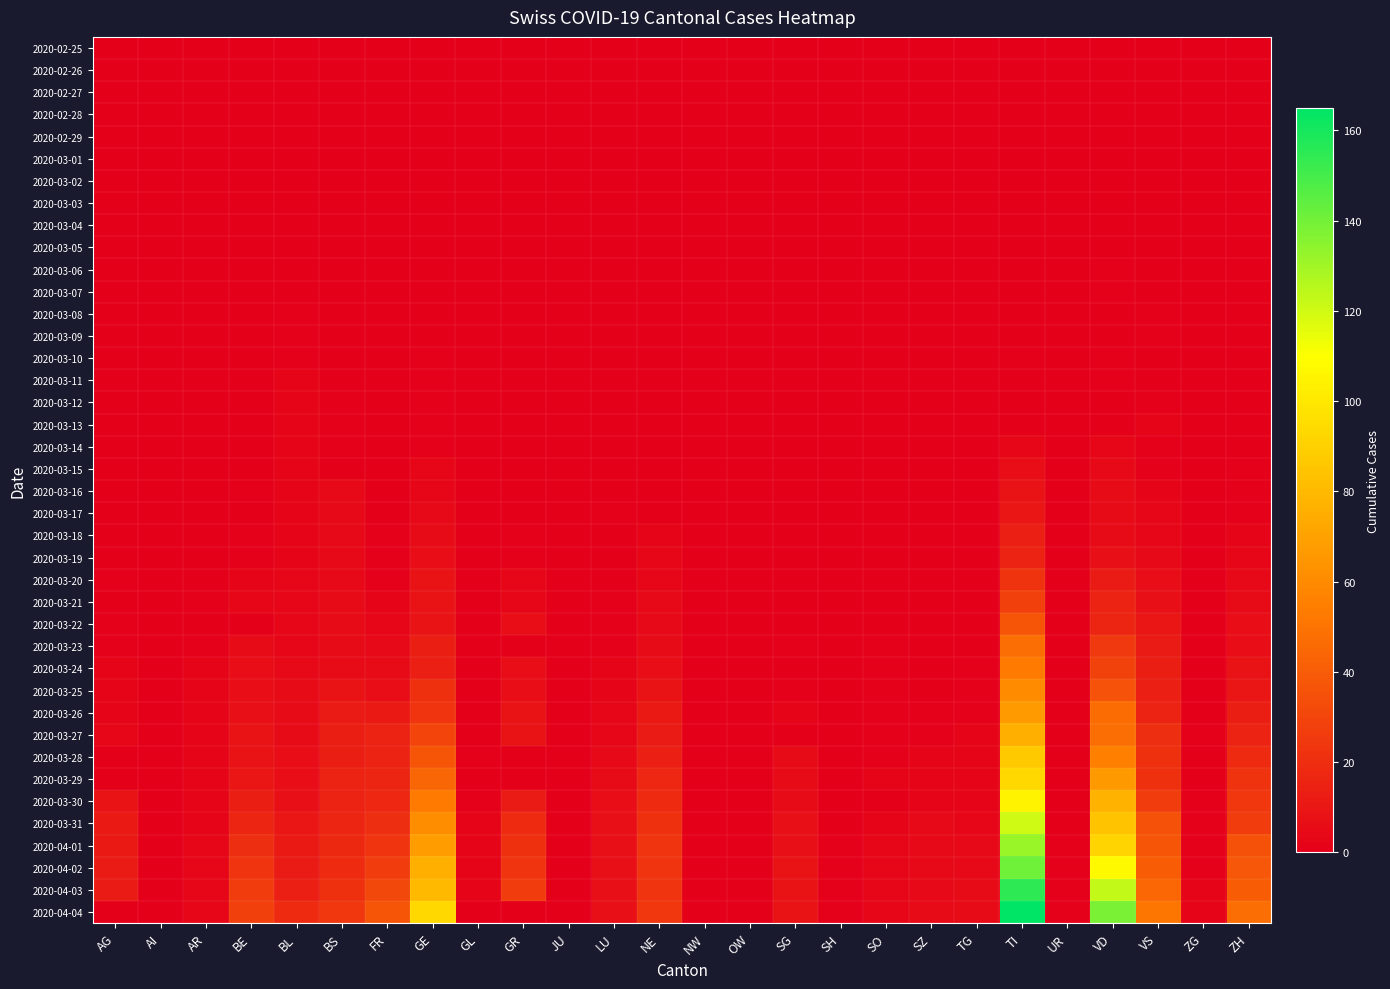

How many series are shown in this chart?

40